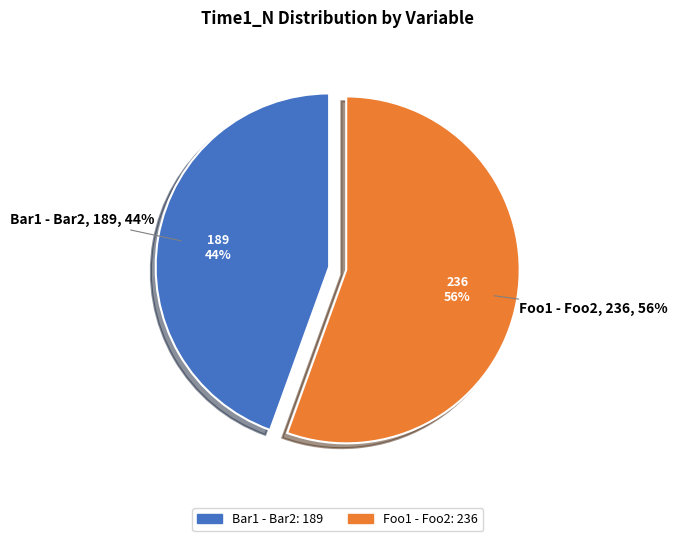

What is the largest slice in the pie chart?

Foo1 - Foo2